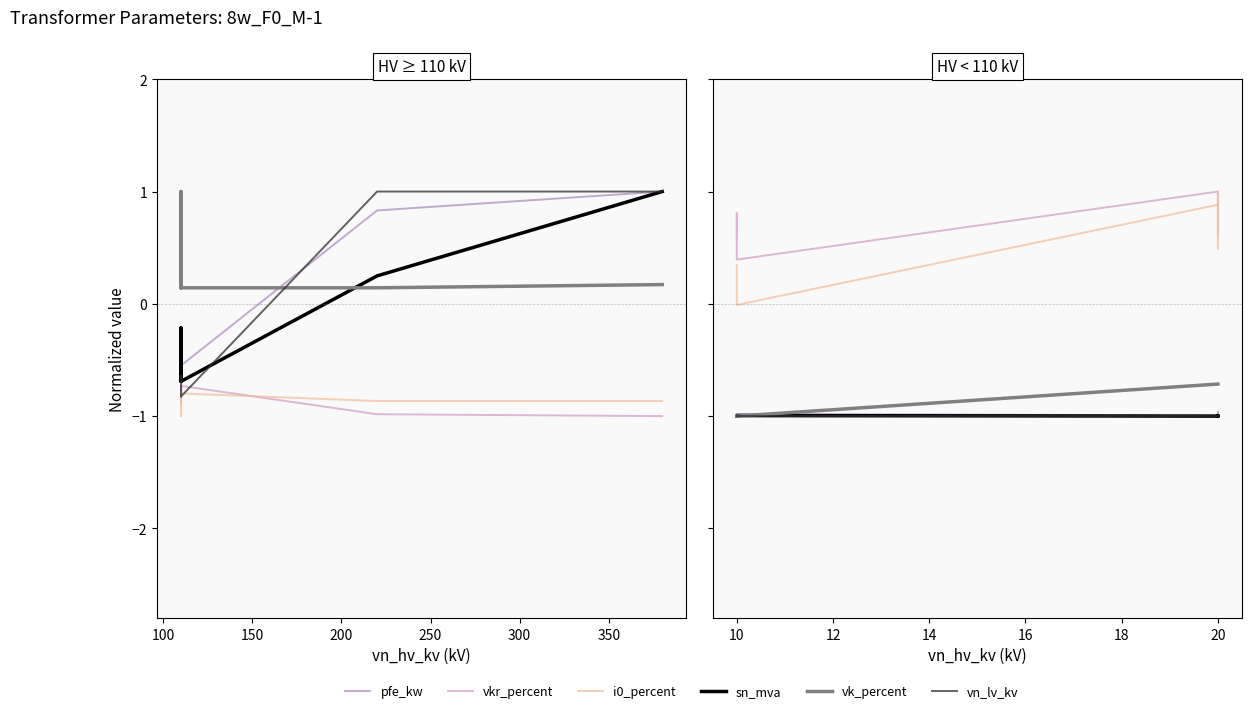

What is the difference between the maximum and second lowest values in the vk_percent series?

0.3